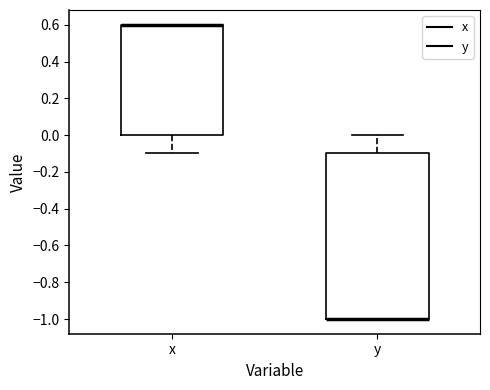

Reading left to right, read every box against the y-axis: the position of its median line, the range the box covers, and the ends of its whiskers. The values are not printed on the chart, so give them approximately, as read against the axis.

x: median 0.6 (drawn on the box's upper edge), box 0.0 to 0.6, whiskers -0.1 to 0.6
y: median -1.0 (drawn on the box's lower edge), box -1.0 to -0.1, whiskers -1.0 to 0.0